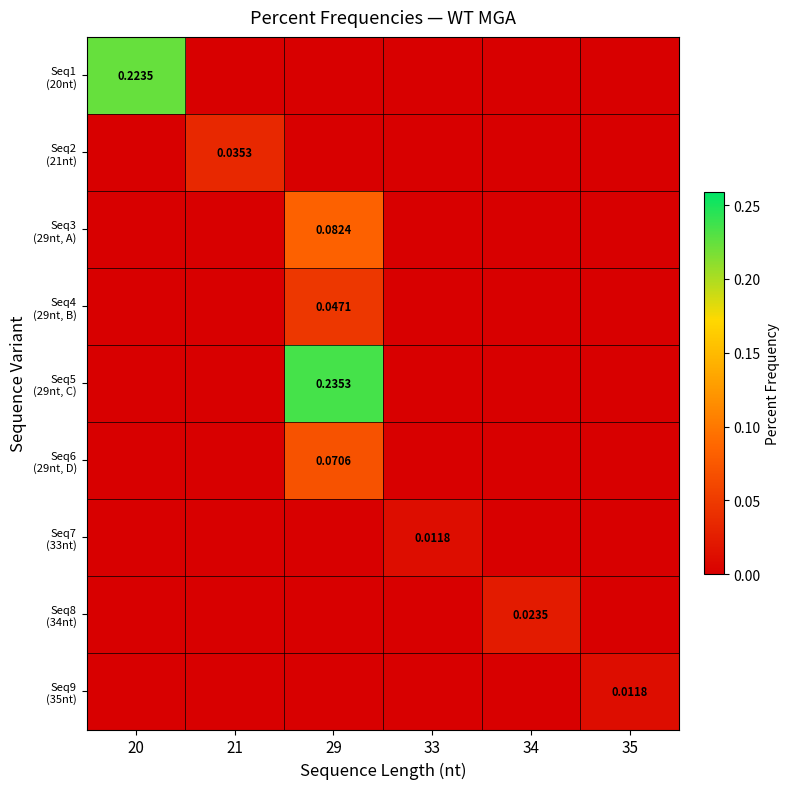

List the series in order of their peak value, lowest first.

Seq7 (33nt), Seq9 (35nt), Seq8 (34nt), Seq2 (21nt), Seq4 (29nt, B), Seq6 (29nt, D), Seq3 (29nt, A), Seq1 (20nt), Seq5 (29nt, C)